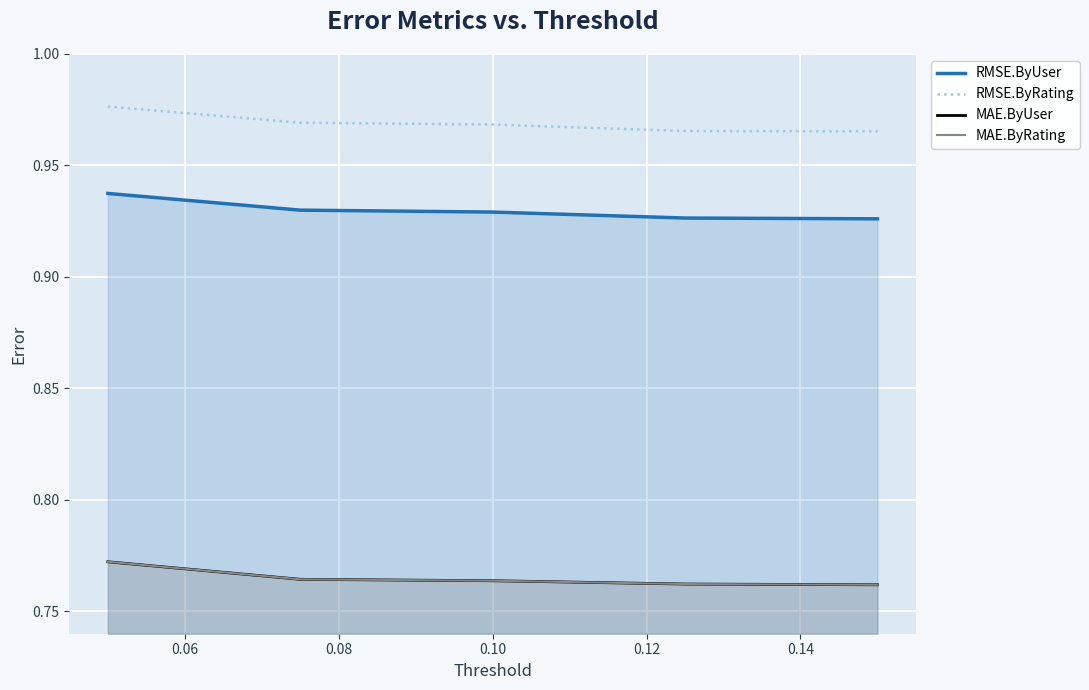

What is the value of the RMSE.ByUser point at the 4th from the left?

0.9